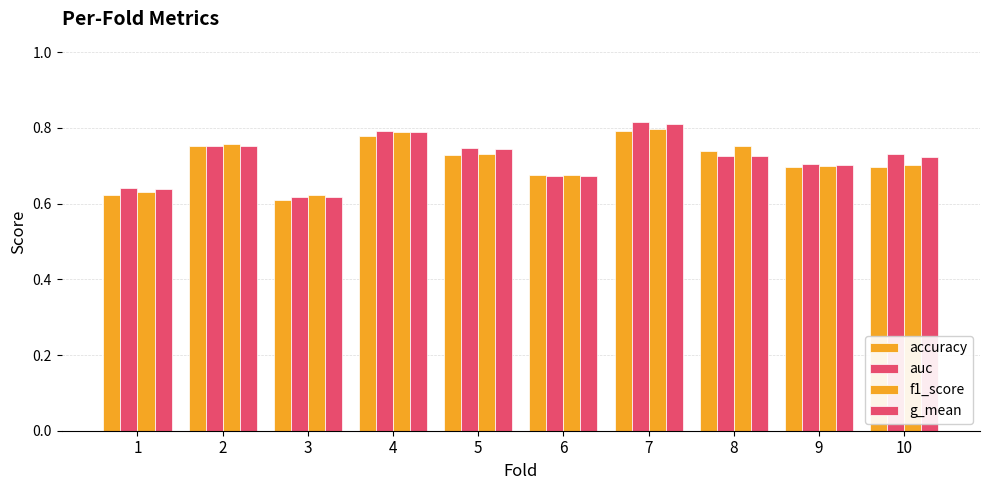

At how many categories does at least one series exceed 0?

10